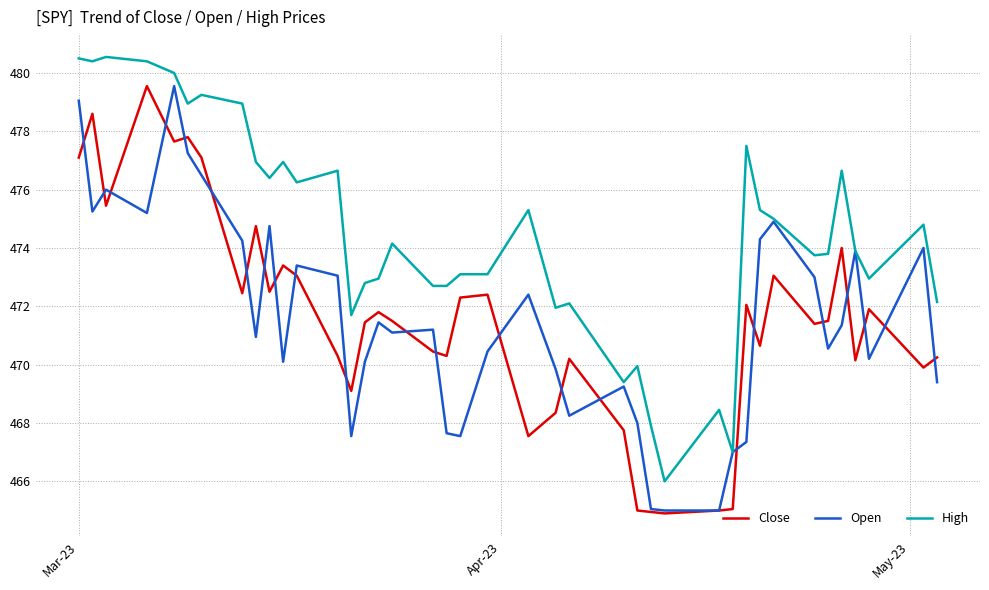

Does the chart have visible grid lines?

Yes